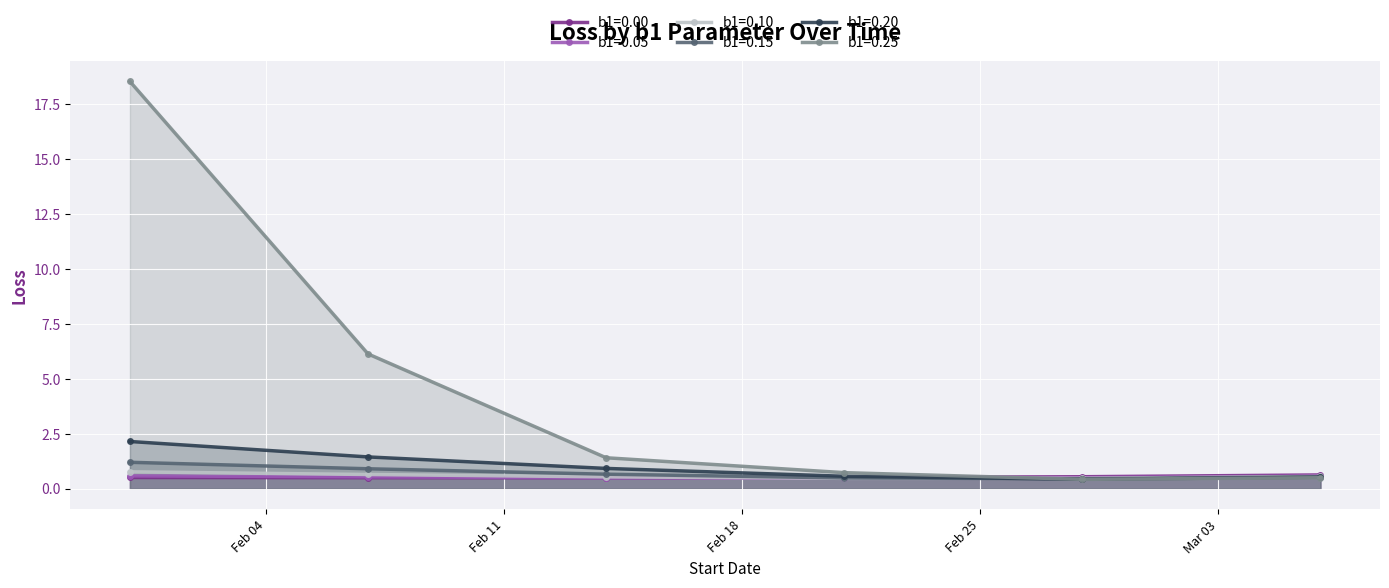

List the labels in order of b1=0.15 value, smallest first.

2020-02-28, 2020-02-21, 2020-03-06, 2020-02-14, 2020-02-07, 2020-01-31